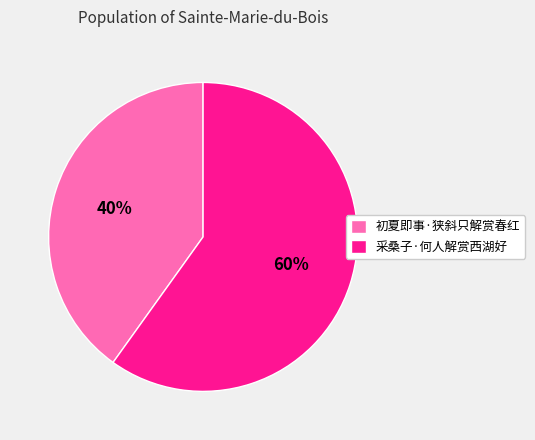

To the nearest percent, what percentage of the pie is 初夏即事·狭斜只解赏春红?

40%